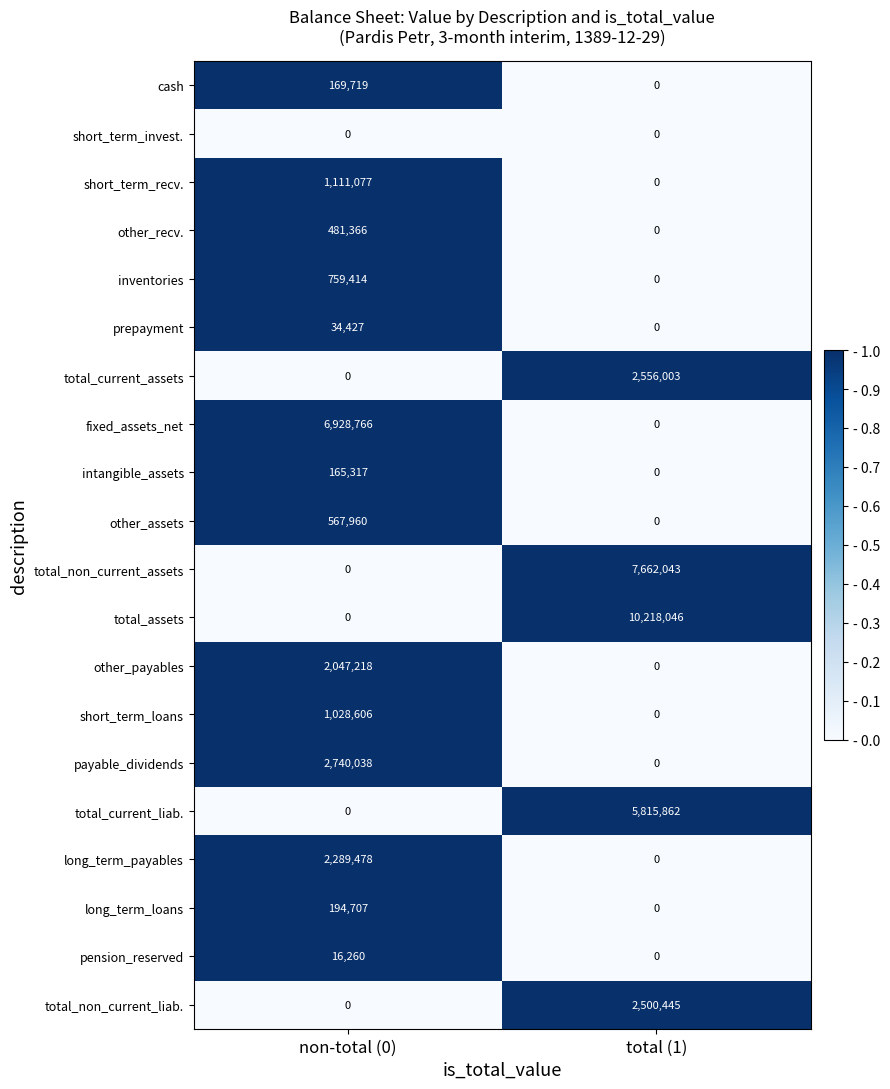

How many series are shown in this chart?

20